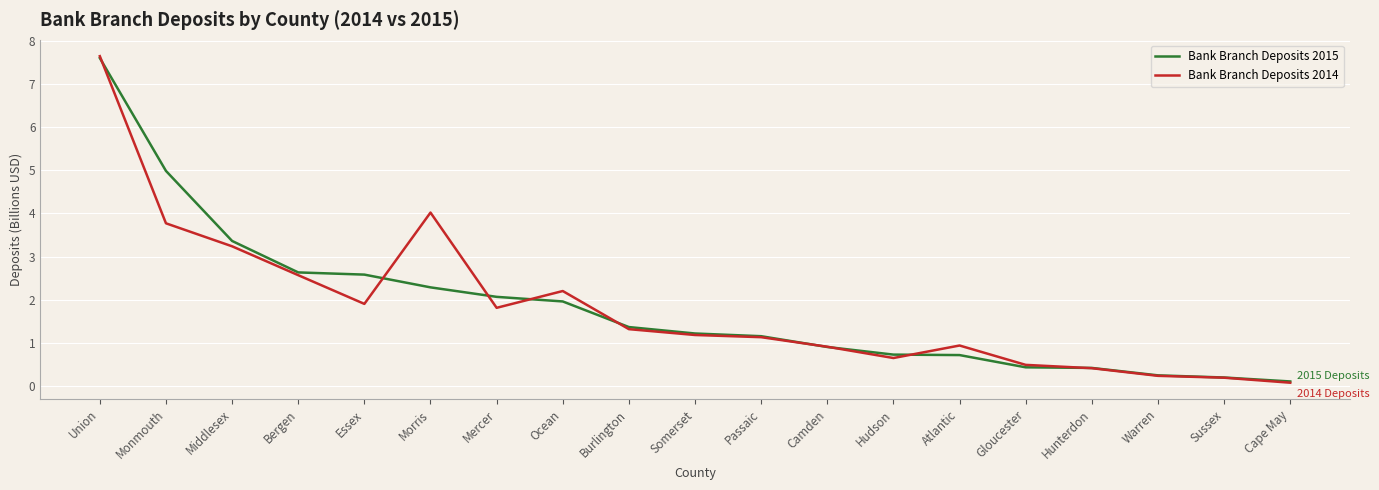

Between Bergen and Warren, which series saw the biggest shift?

Bank Branch Deposits 2015